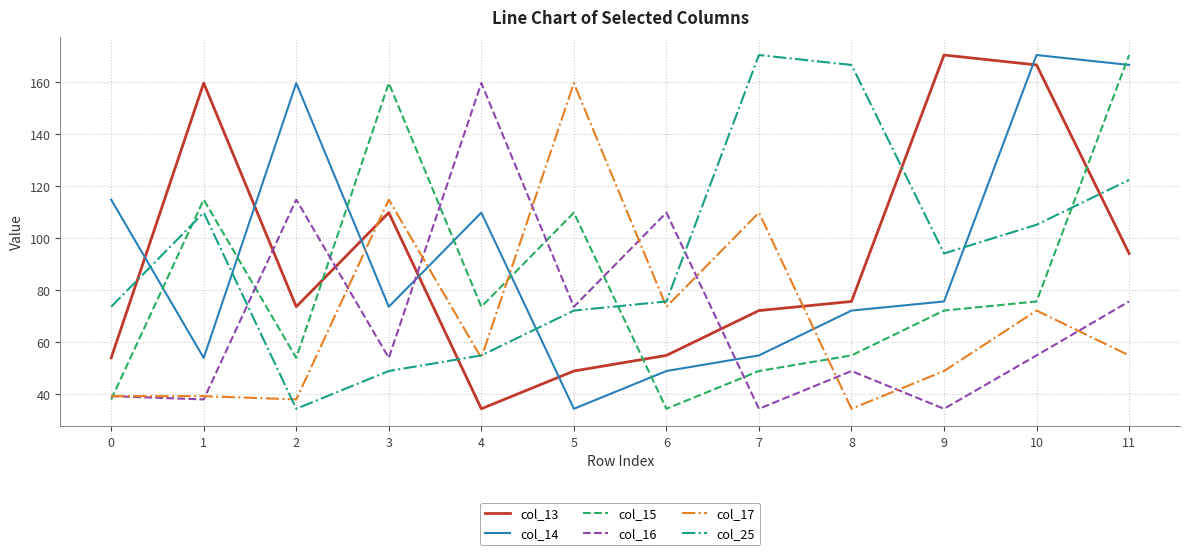

Count the number of categories in the chart.

12